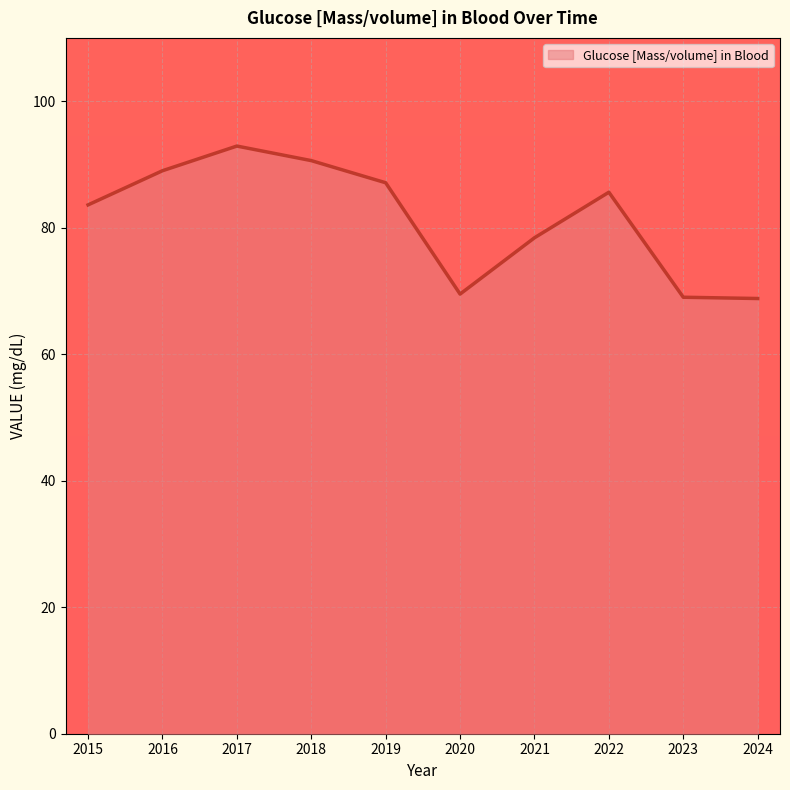

True or false: the data shows 18.2 at 2022.

False